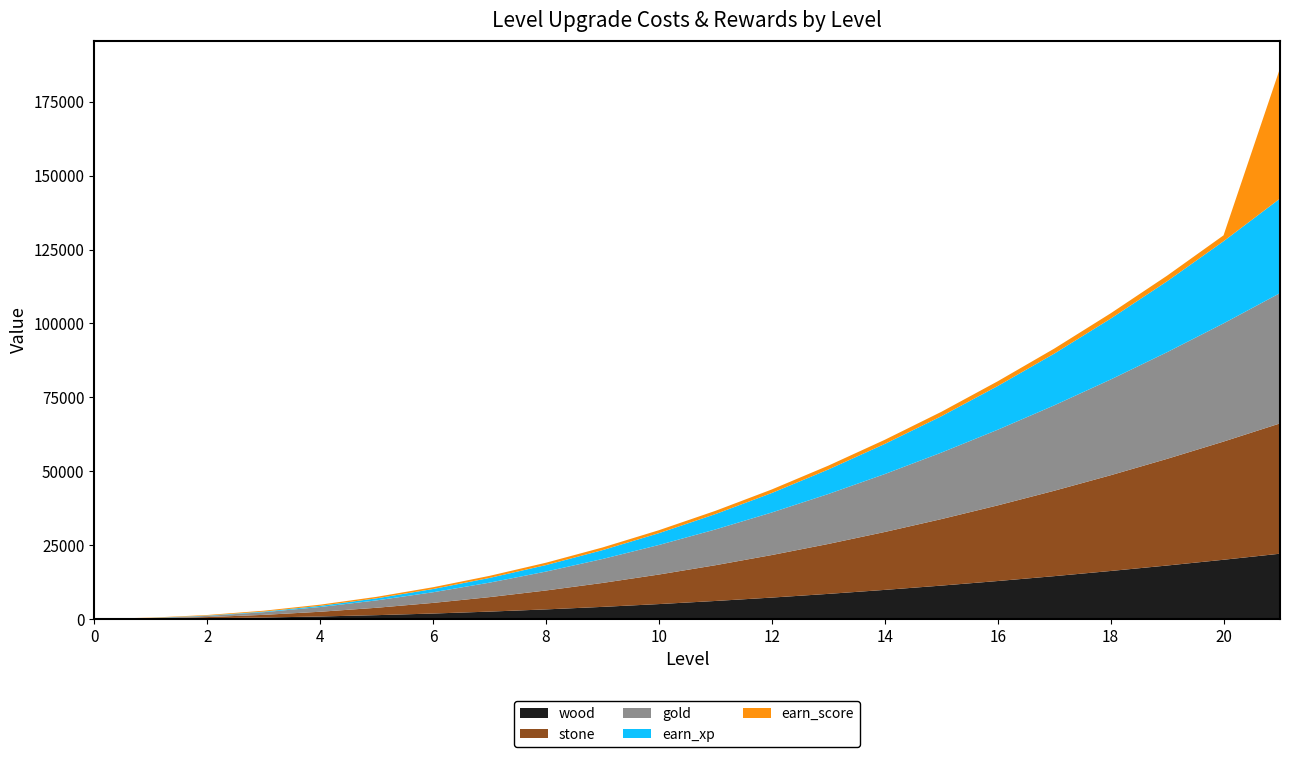

Reading left to right, transcribe all the data shown in this chart.

wood: 0	50	200	450	800	1250	1800	2450	3200	4050	5000	6050	7200	8450	9800	11250	12800	14450	16200	18050	20000	22050
stone: 0	100	400	900	1600	2500	3600	4900	6400	8100	10000	12100	14400	16900	19600	22500	25600	28900	32400	36100	40000	44100
gold: 0	100	400	900	1600	2500	3600	4900	6400	8100	10000	12100	14400	16900	19600	22500	25600	28900	32400	36100	40000	44100
earn_xp: 0	50	100	200	400	700	1100	1600	2200	3000	4000	5200	6600	8300	10200	12300	14800	17500	20600	24000	27800	32000
earn_score: 0	100	200	300	400	500	600	700	800	900	1000	1100	1200	1300	1400	1500	1600	1700	1800	1900	2000	44100